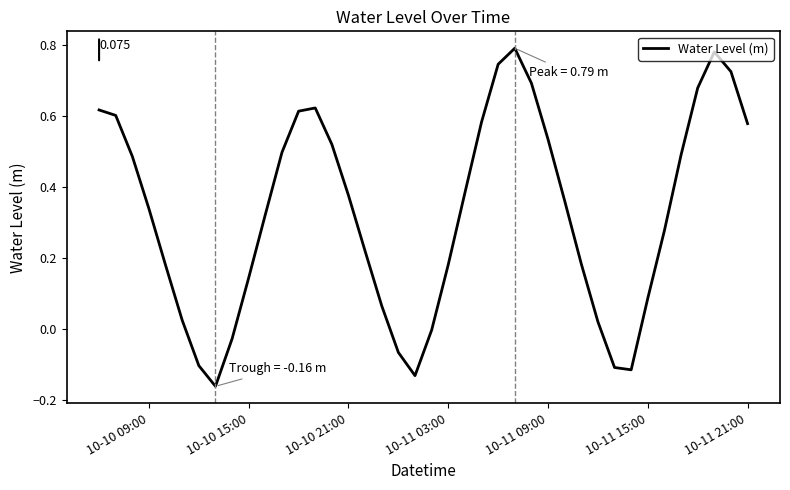

How many points are higher than both their immediate neighbors (excluding endpoints)?

3